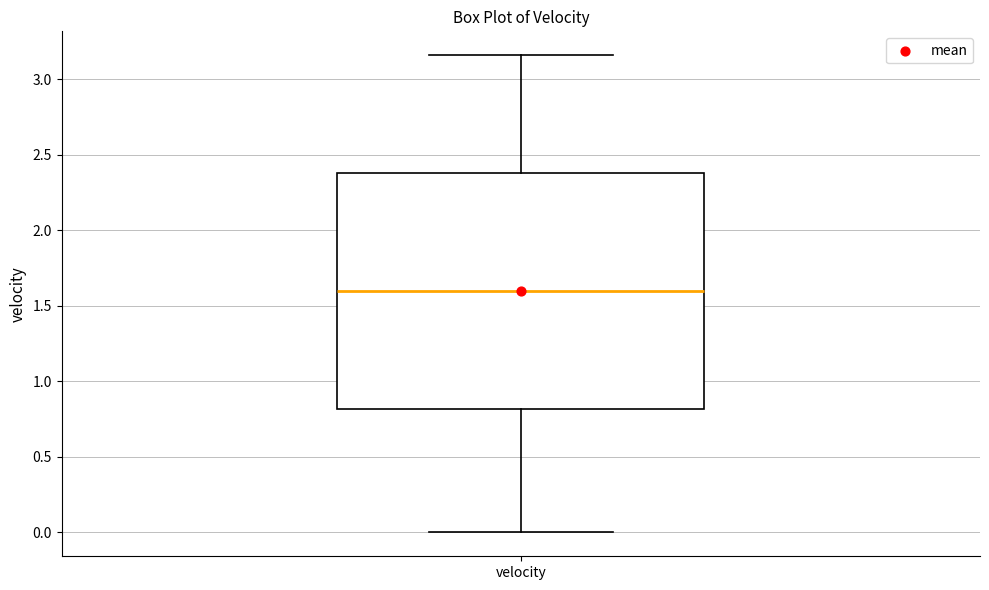

Read this box plot against the y-axis: the position of the median line, the range covered by the box, and the ends of both whiskers. The values are not printed on the chart, so give them approximately, as read against the axis.

median 1.60, box 0.80 to 2.40, whiskers 0.00 to 3.15